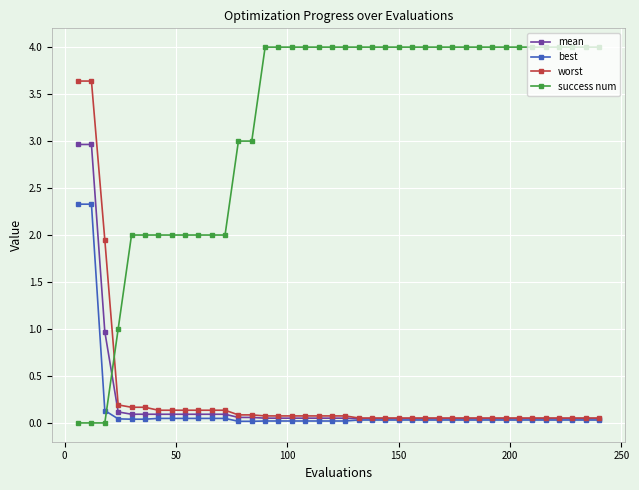

What is the difference between the second highest and minimum values in the best series?

2.3